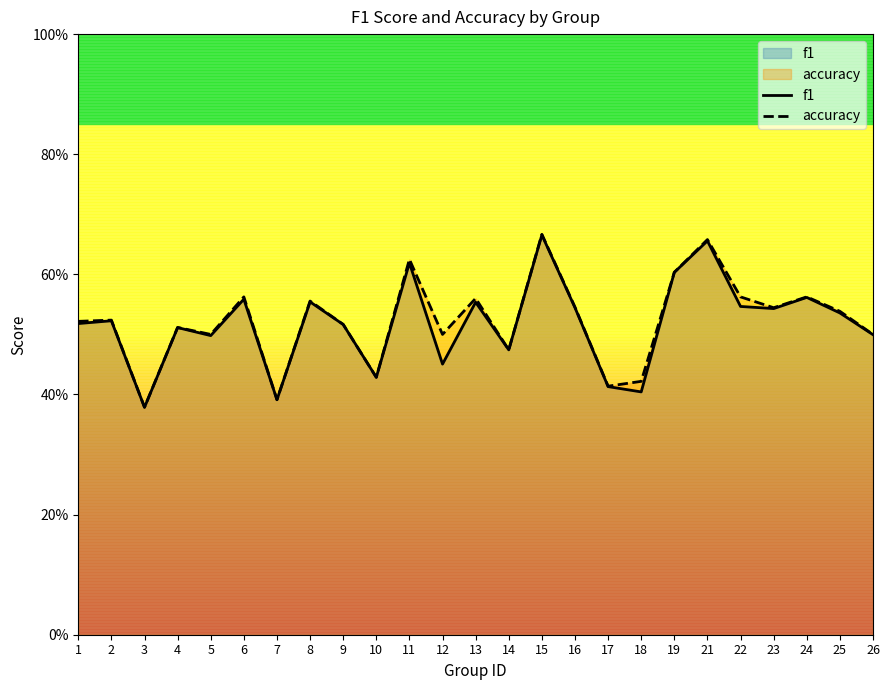

What is the value of the f1 point at the 1st from the left?

0.5